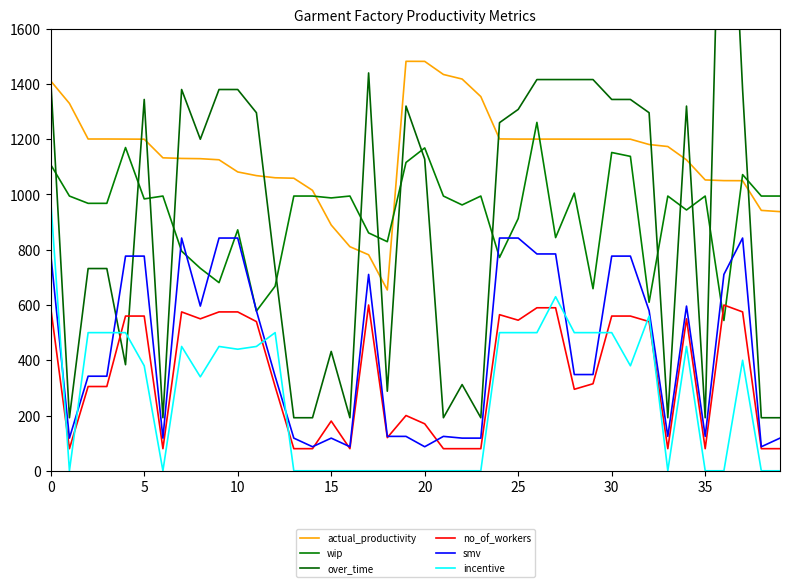

At which label is wip closest to 902?

25